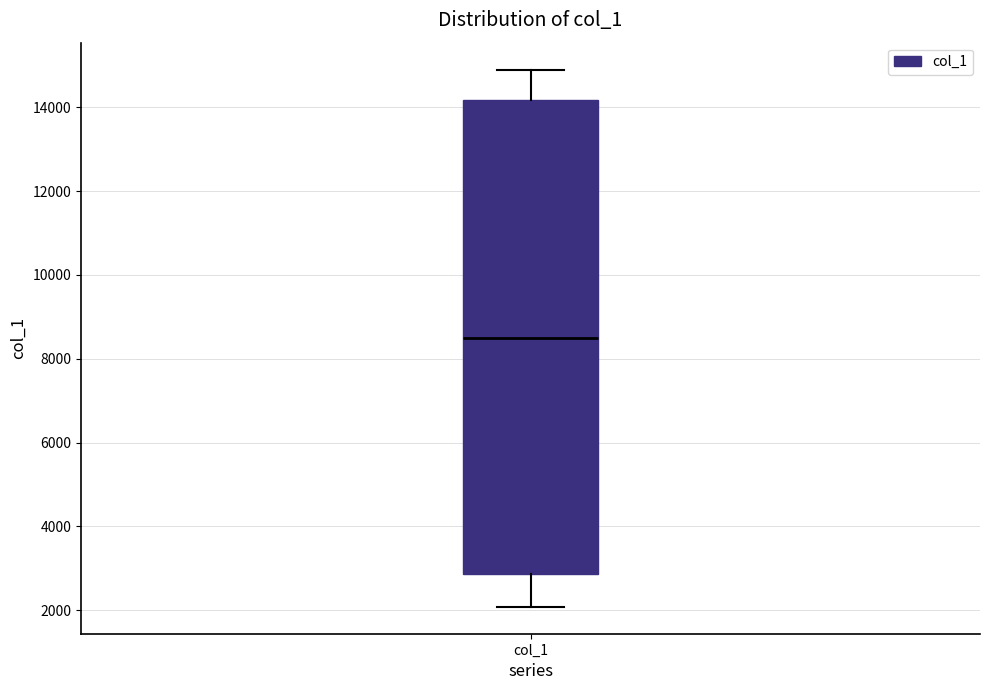

Read this box plot against the y-axis: the position of the median line, the range covered by the box, and the ends of both whiskers. The values are not printed on the chart, so give them approximately, as read against the axis.

median 8600, box 2800 to 14200, whiskers 2000 to 15000